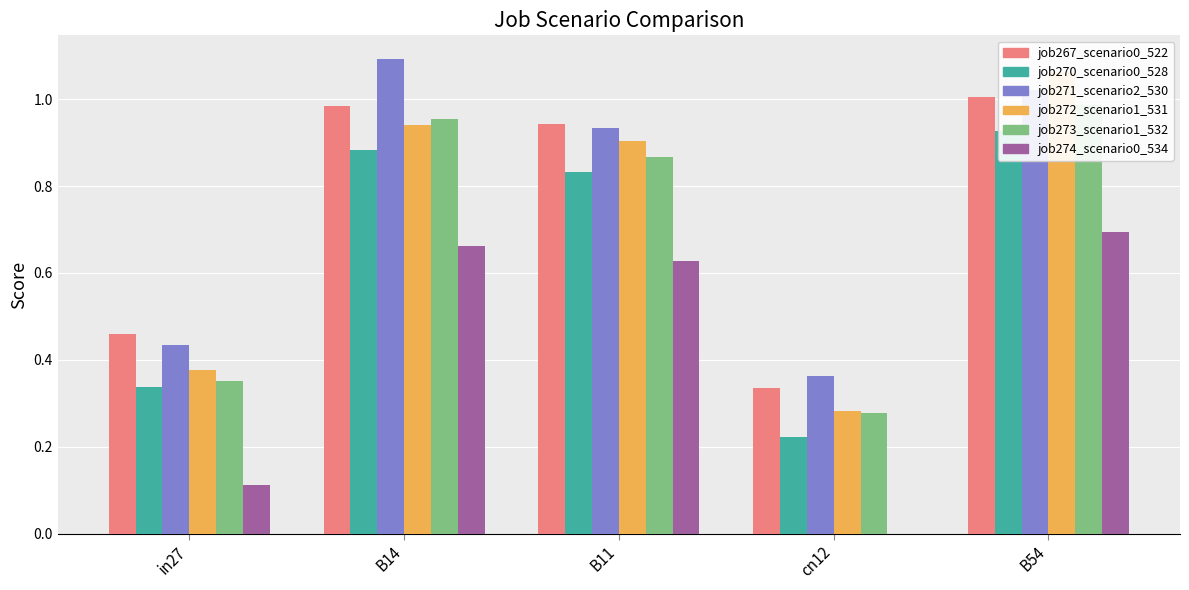

At which label is job272_scenario1_531 closest to 0?

cn12